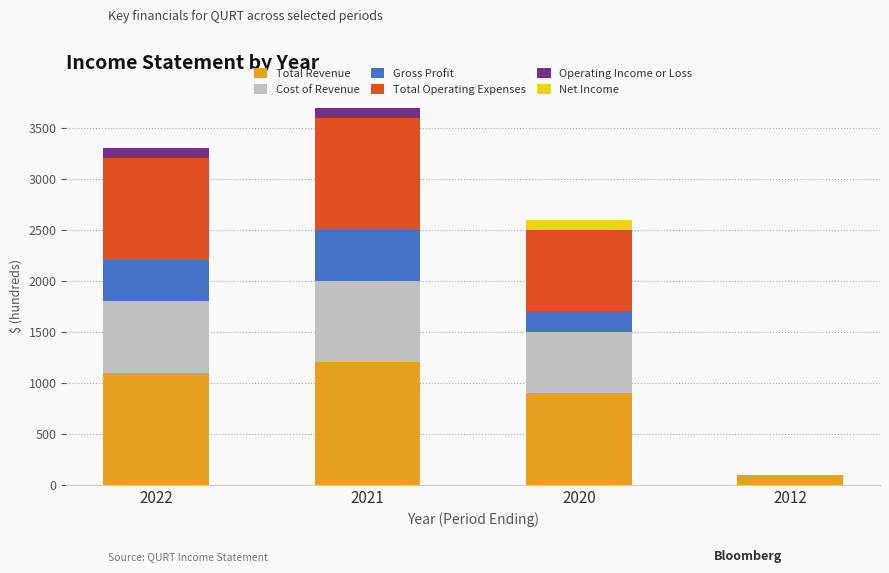

Is it true that Total Revenue equals 100 at 2012?

True